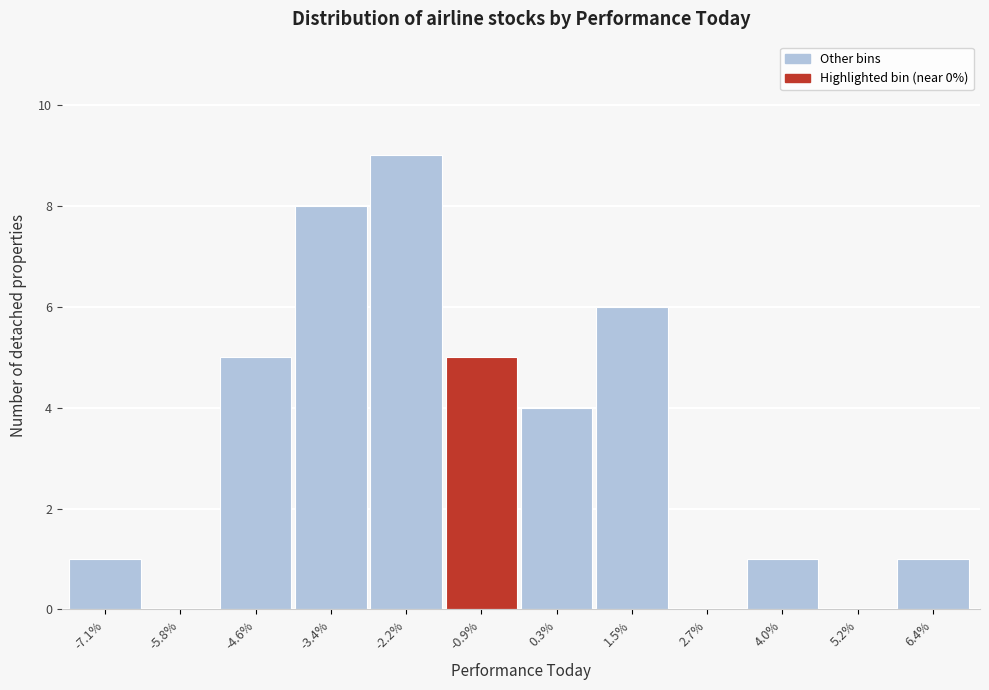

Reading left to right, what are all the values shown in this chart?

-7.1%=1	-5.8%=0	-4.6%=5	-3.4%=8	-2.2%=9	-0.9%=5	0.3%=4	1.5%=6	2.7%=0	4.0%=1	5.2%=0	6.4%=1